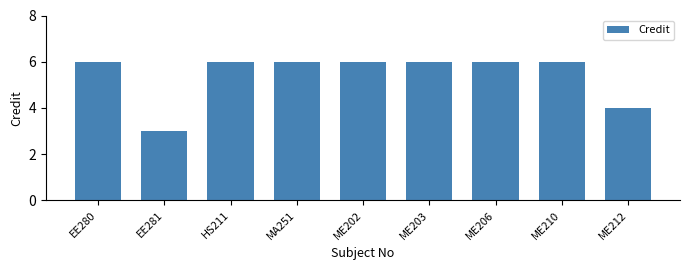

What is the label of the 2nd bar from the left?

EE281